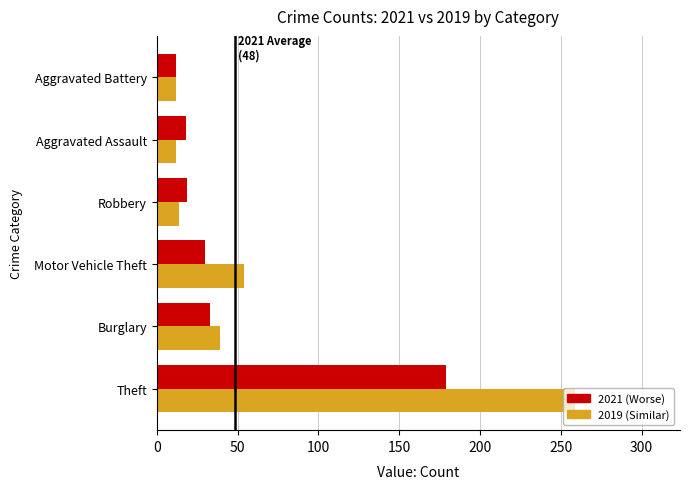

What is the difference between the highest and lowest values at Theft?

80